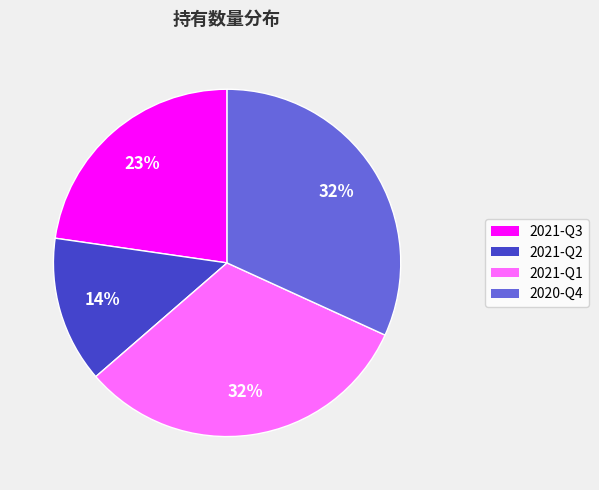

To the nearest percent, what portion does 2021-Q3 represent?

23%